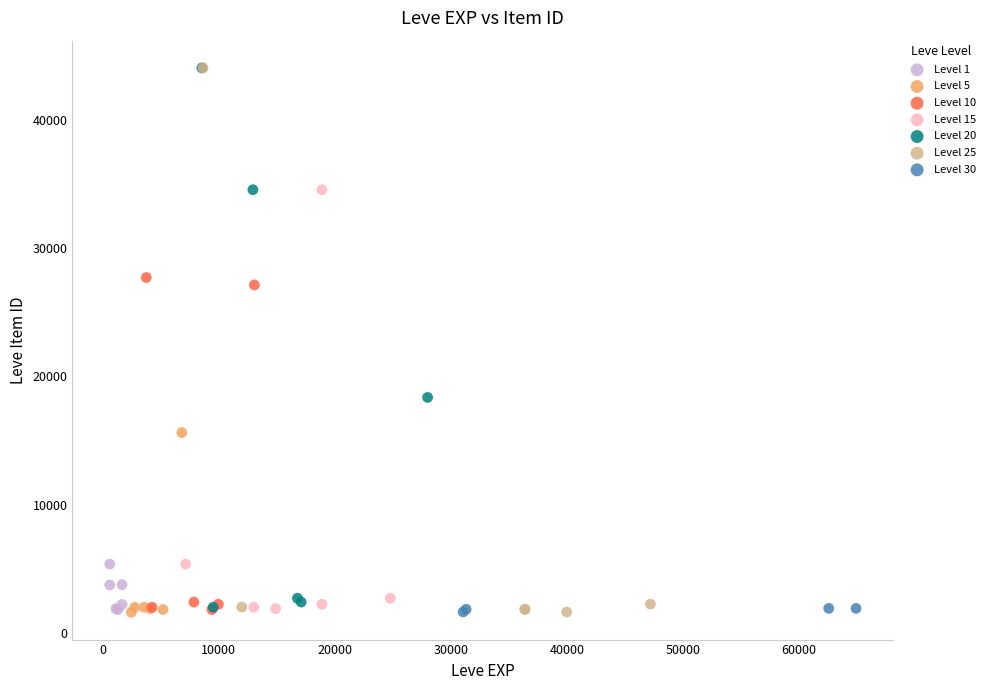

What are all the series names shown in the legend?

Level 1, Level 5, Level 10, Level 15, Level 20, Level 25, Level 30